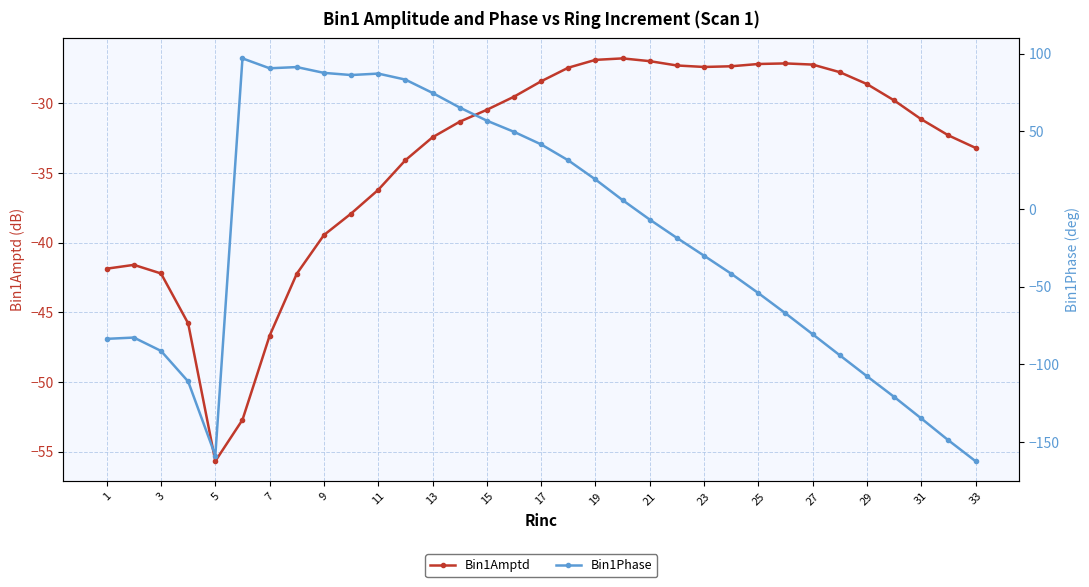

What is the maximum value for Bin1Amptd?

-26.8